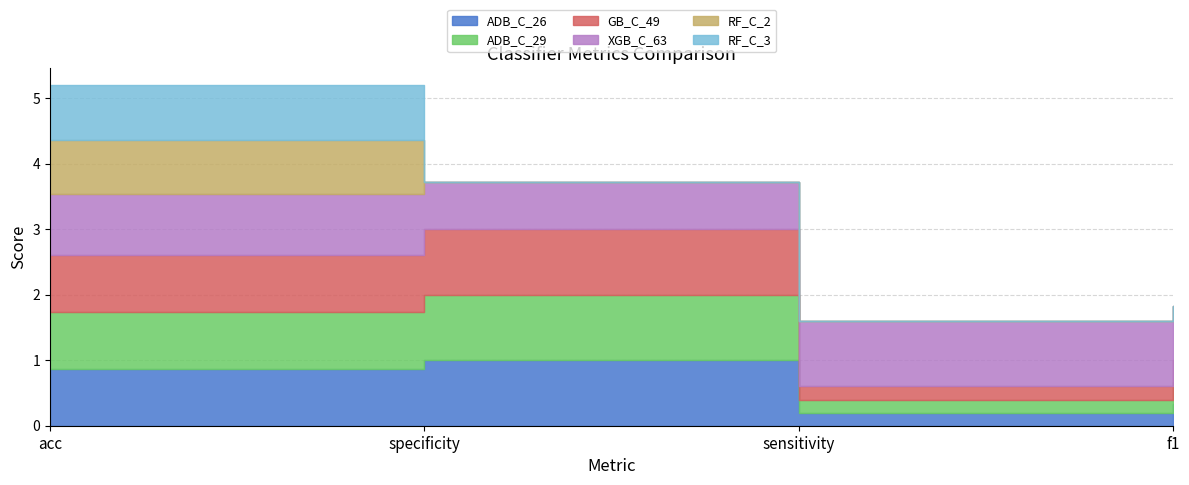

What are all the series names shown in the legend?

ADB_C_26, ADB_C_29, GB_C_49, XGB_C_63, RF_C_2, RF_C_3